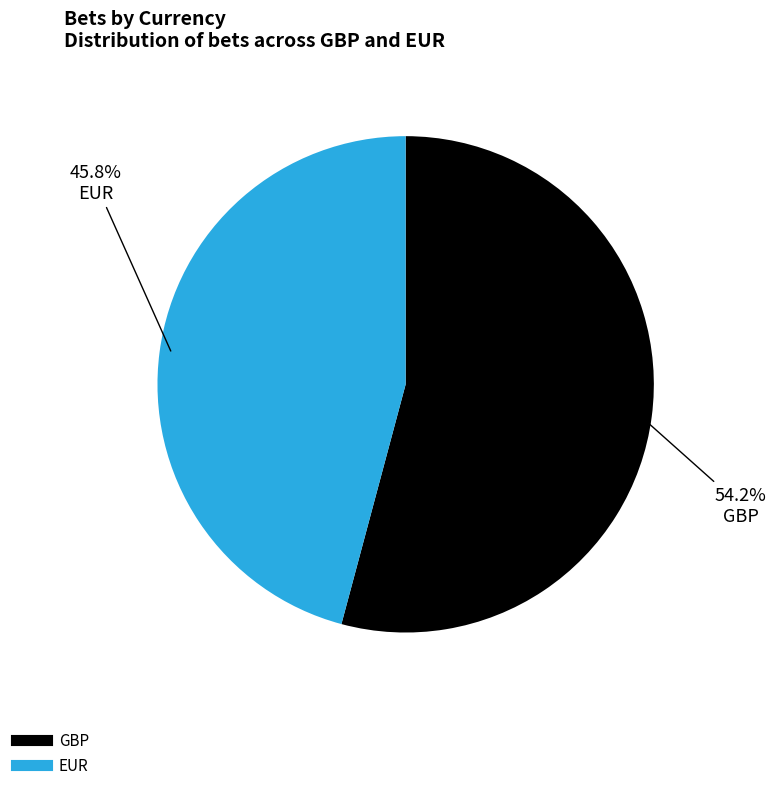

Is EUR the majority of the pie?

No